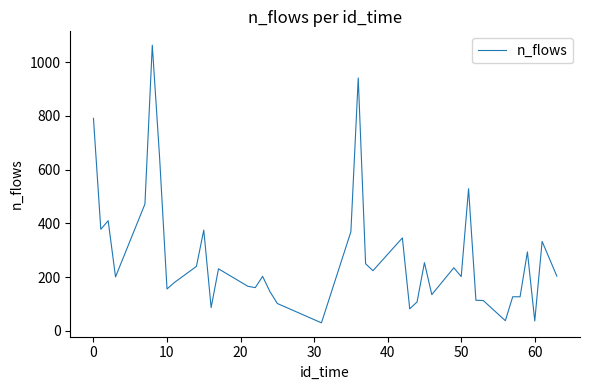

What is the average value?

277